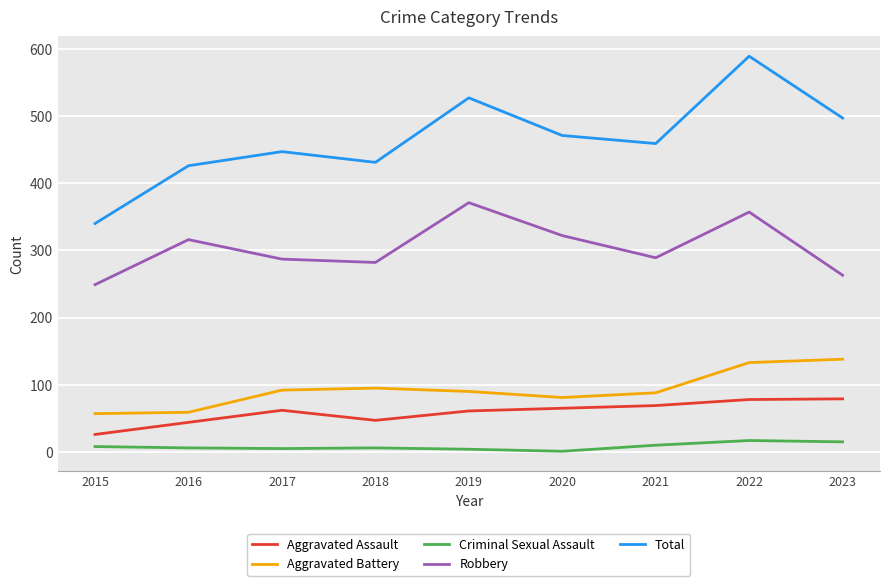

Which label corresponds to the largest value in the chart?

2022